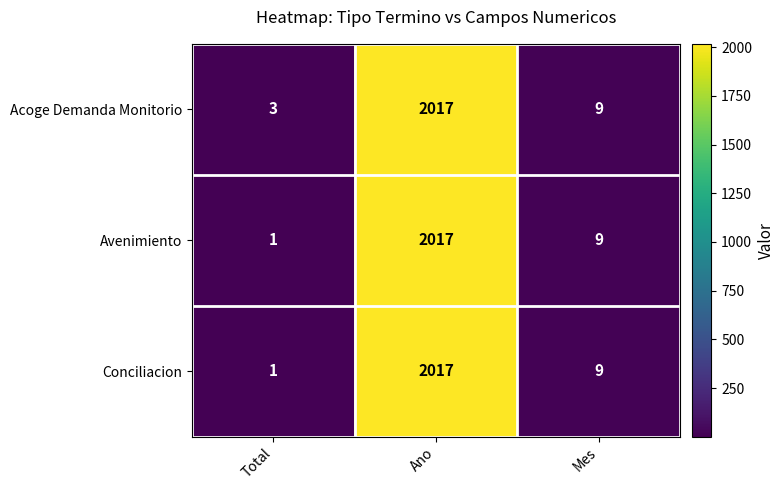

List the labels in order of Conciliacion value, smallest first.

Total, Mes, Ano